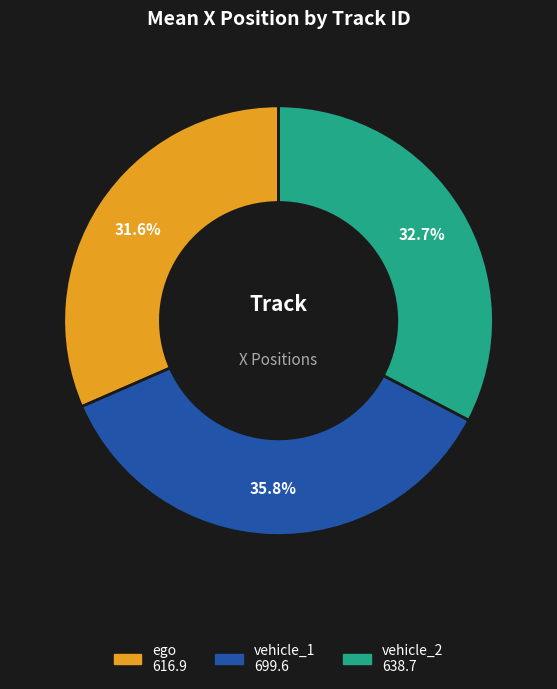

Rank the categories by value from highest to lowest.

vehicle_1, vehicle_2, ego